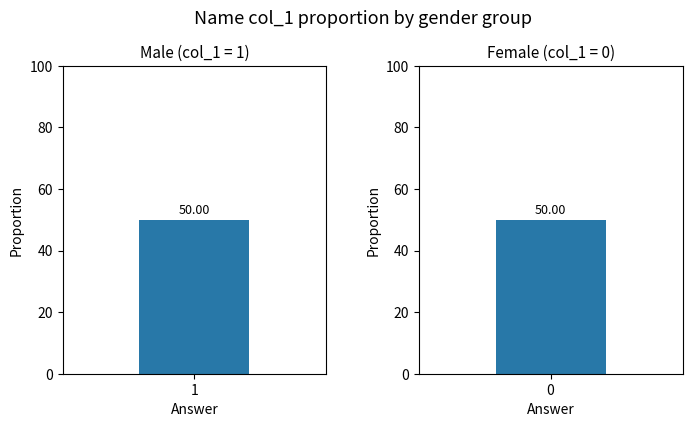

Which series has the largest total across all categories?

Male